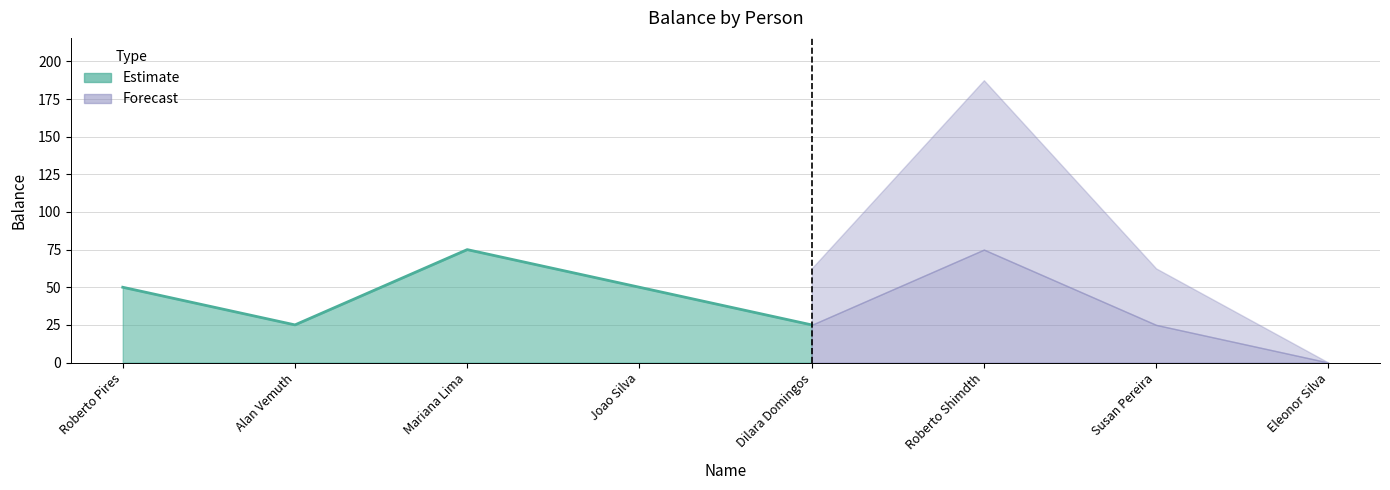

How many values exceed 50?

2